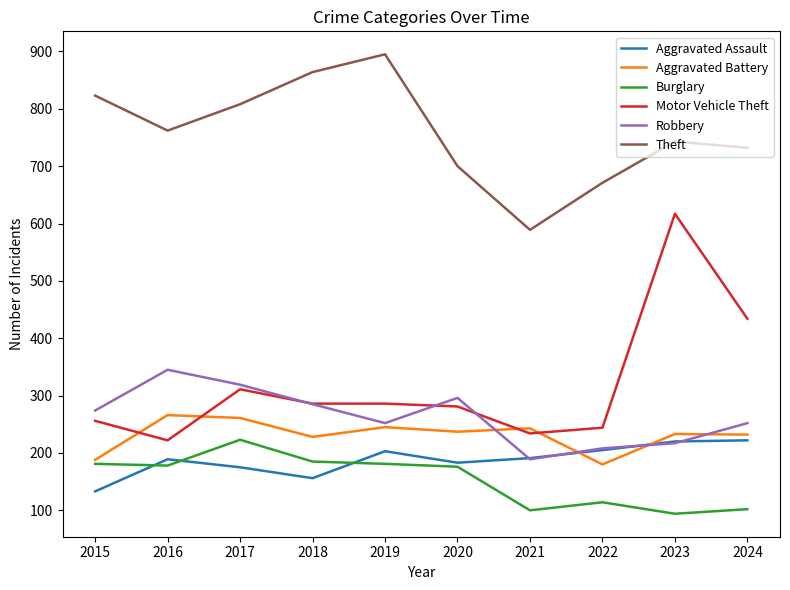

True or false: Robbery and Theft cross at least once.

False